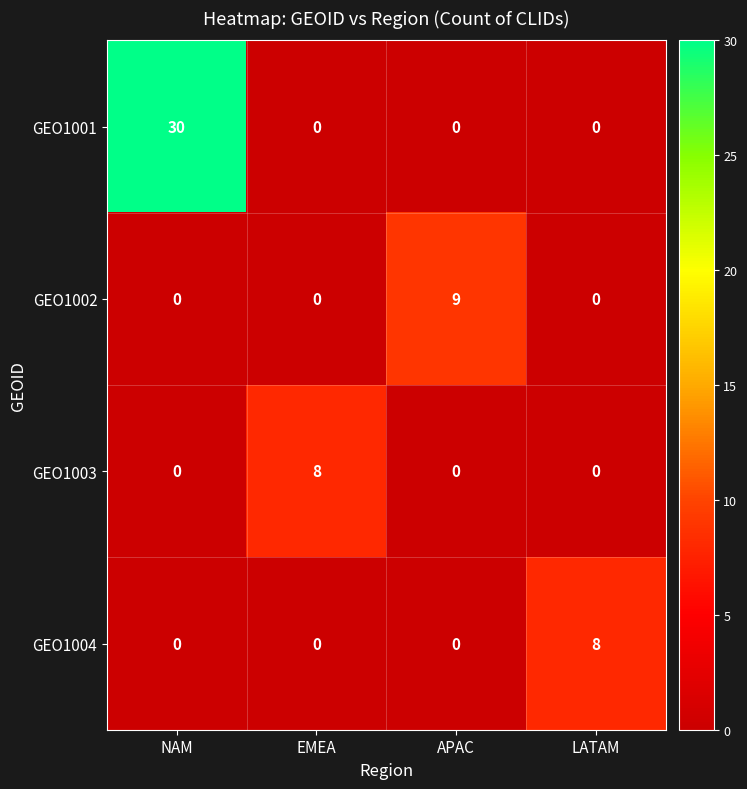

The GEO1004 series shows 5 at APAC. True or false?

False